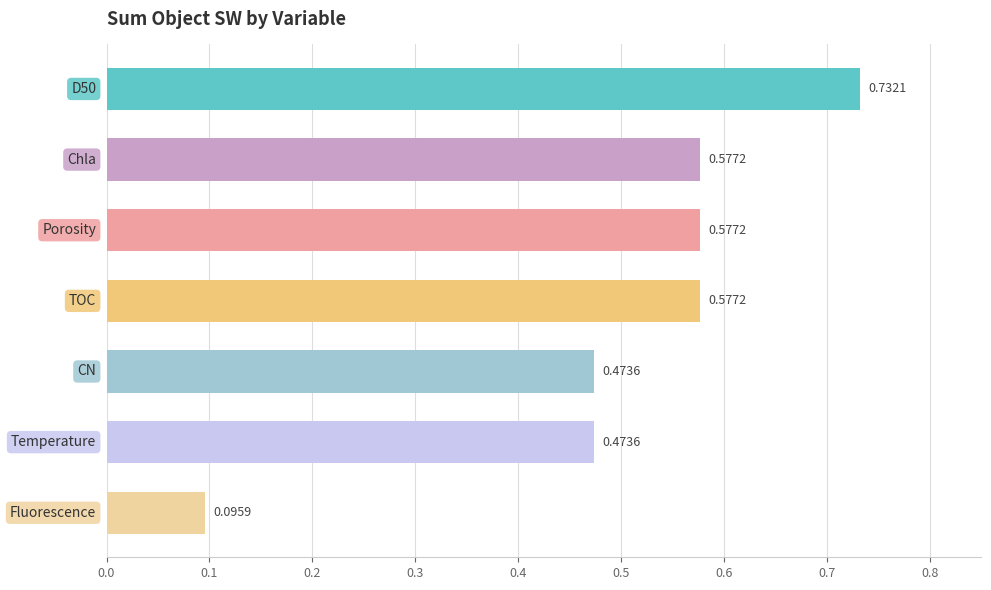

What is the sum of all values?

3.5